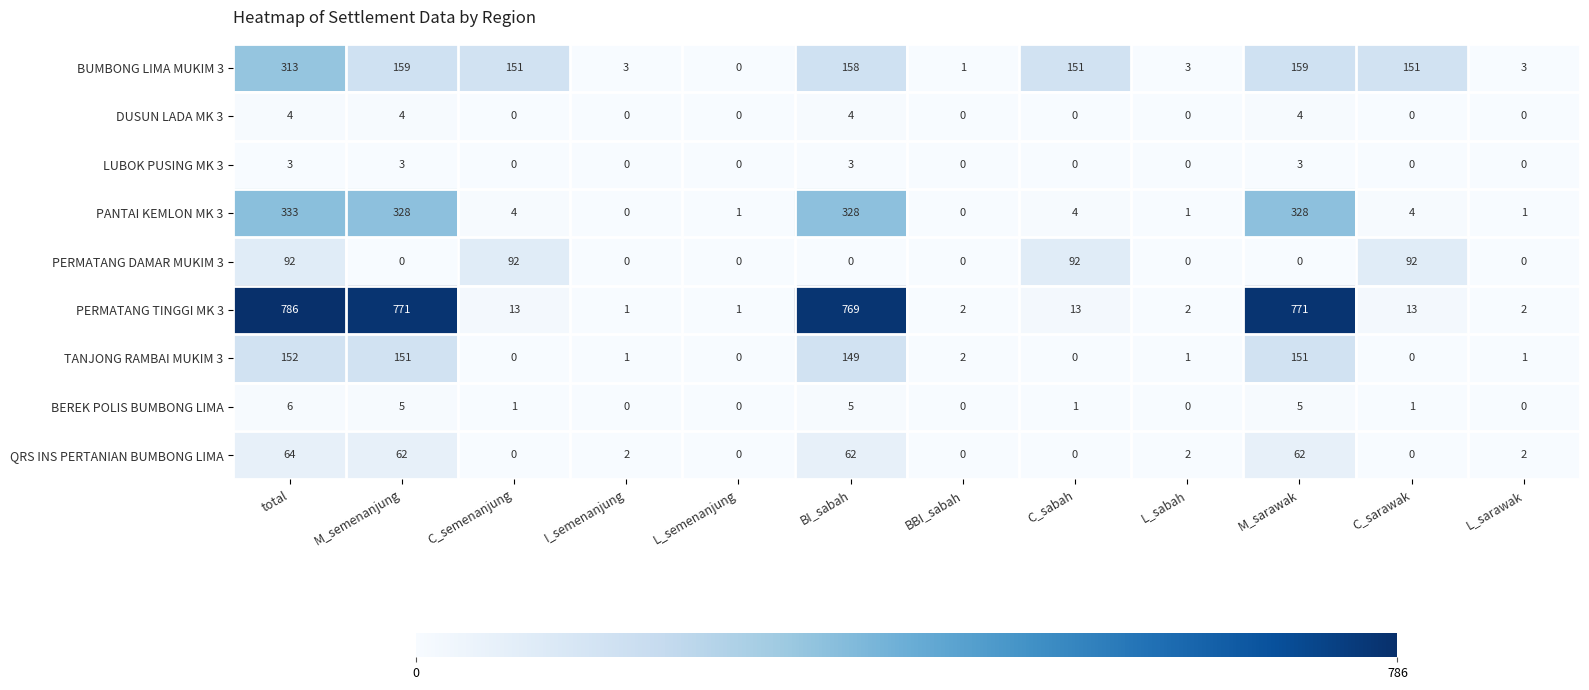

What is the difference between the maximum and minimum values in the TANJONG RAMBAI MUKIM 3 series?

152